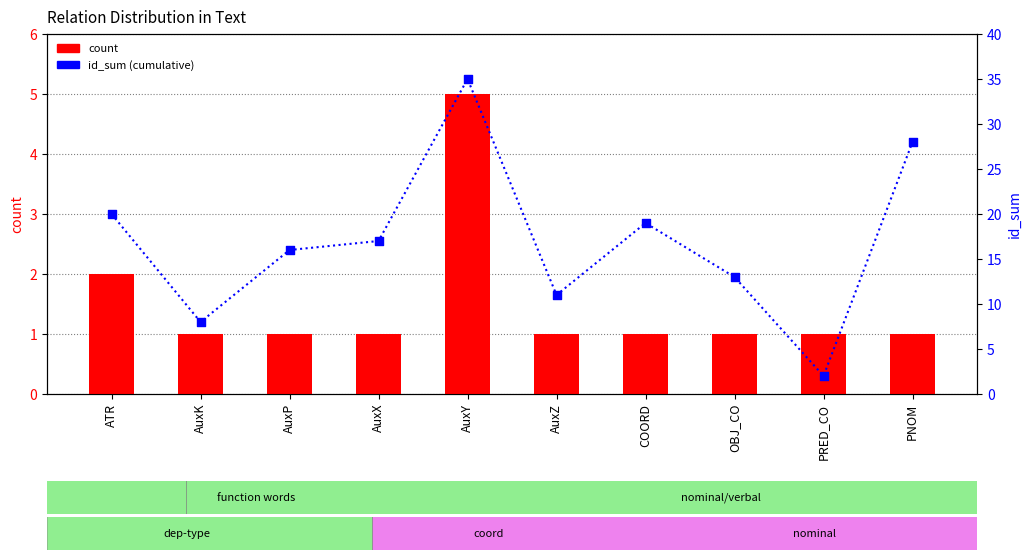

What are all the series names shown in the legend?

count, id_sum (cumulative)